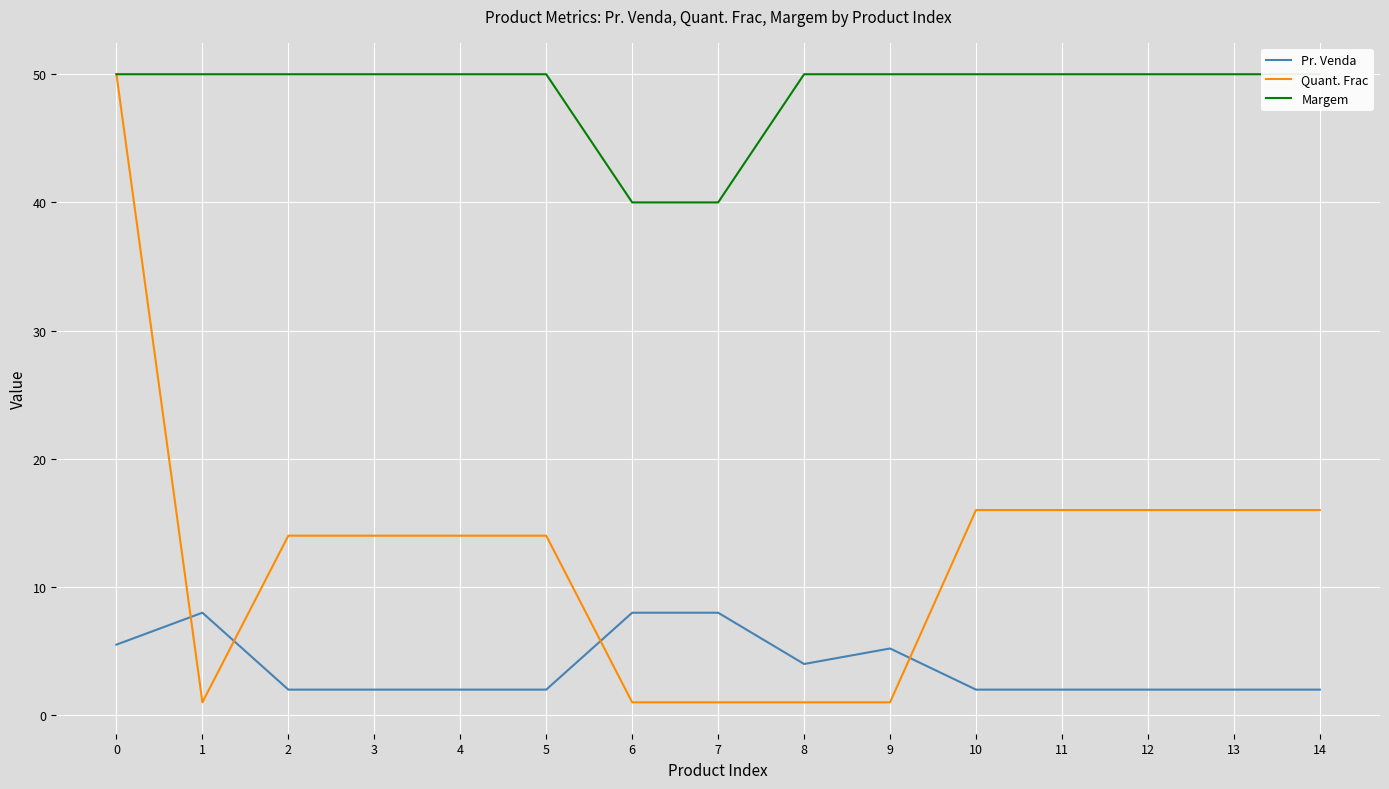

Which series has the largest range (max minus min)?

Quant. Frac